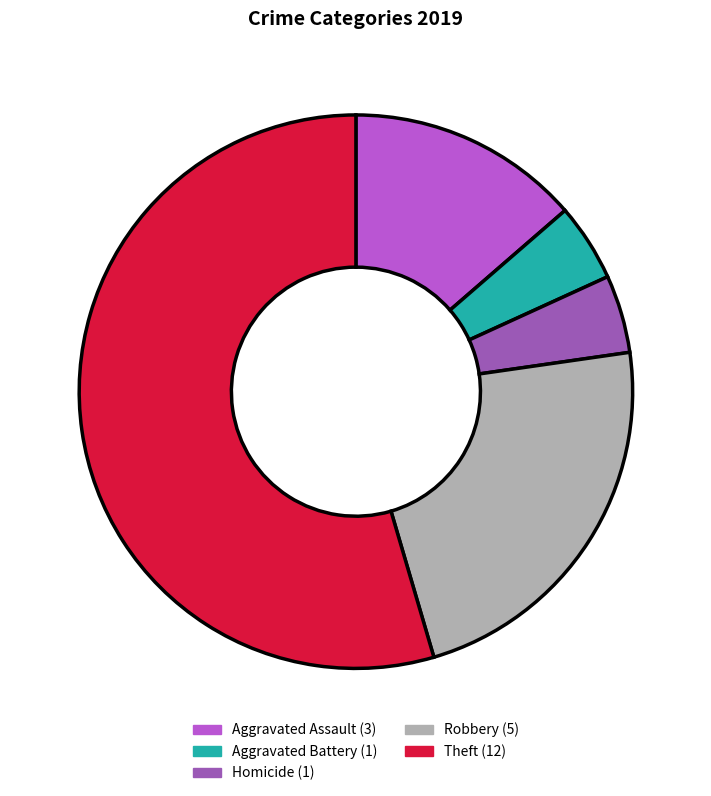

Is there a majority slice in this chart?

Yes